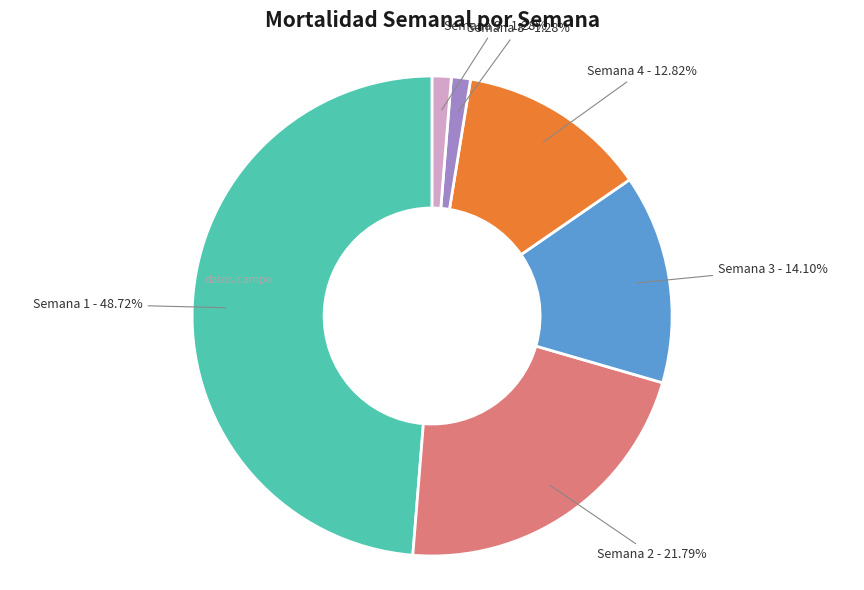

Which slice is the largest?

Semana 1